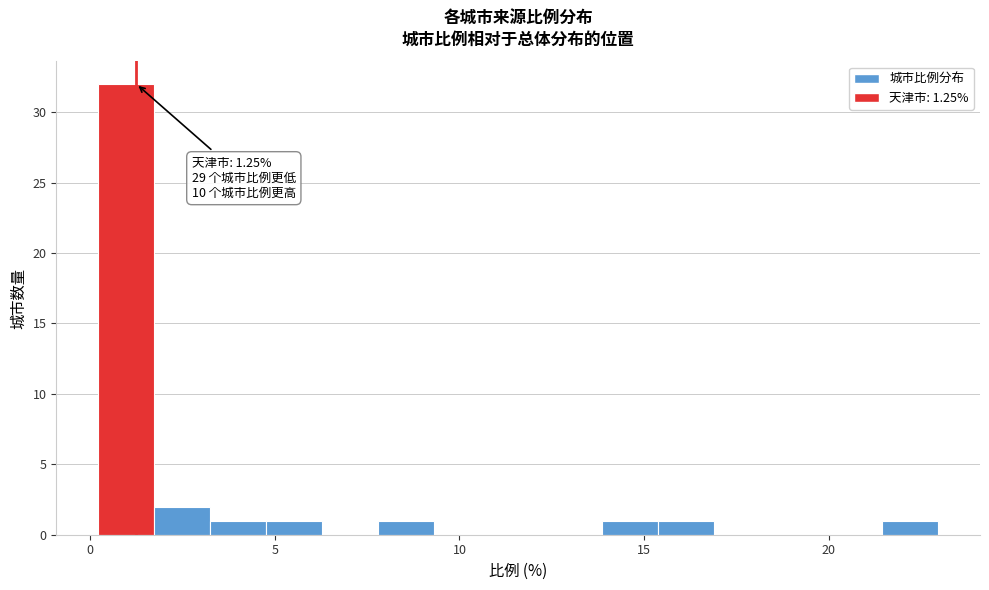

Around what value on the x-axis is the tallest bar? Give the approximate position of its centre, as read against the axis.

1.0